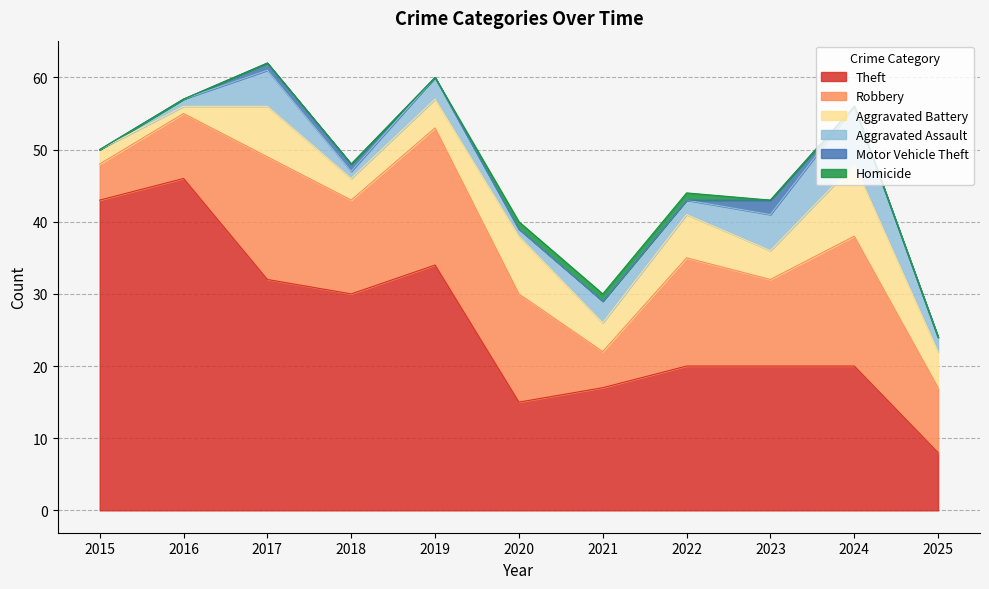

What is the total value across all series at 2018?

48